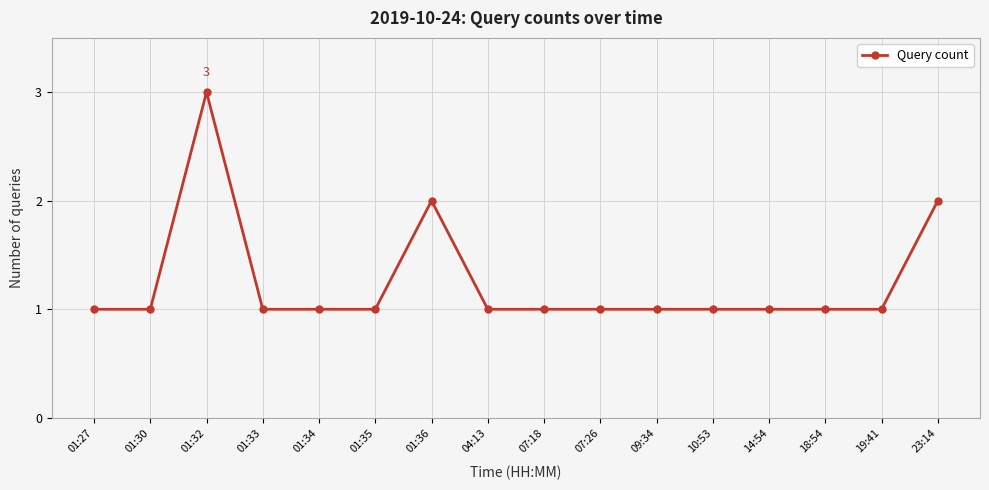

What position from the left is 07:26?

10